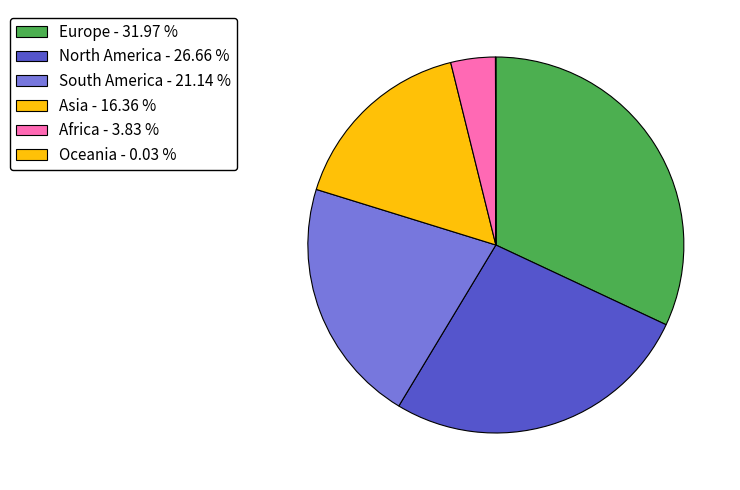

Which category has the biggest portion of the pie?

Europe